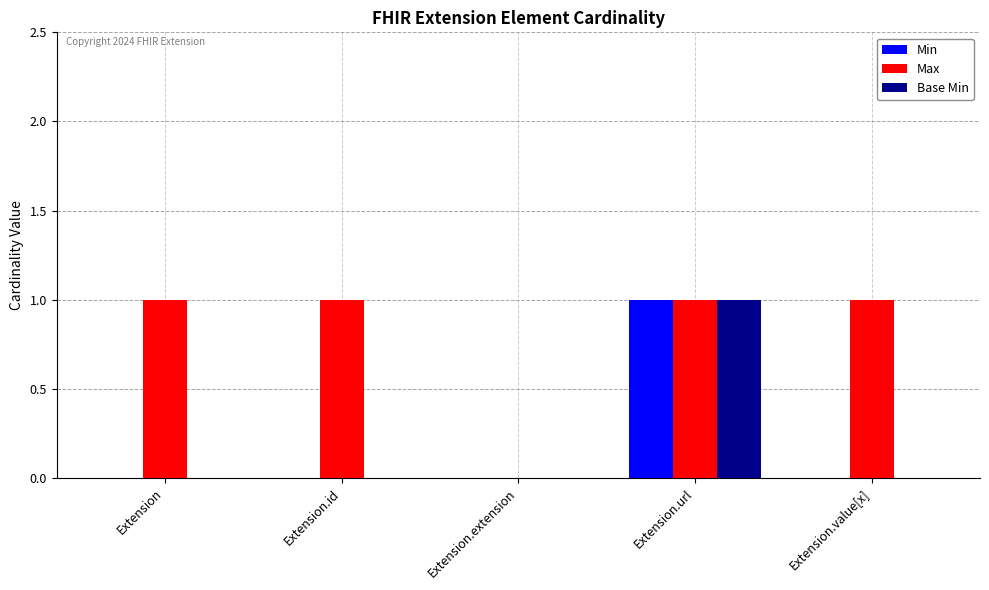

Which series has the largest total across all categories?

Max